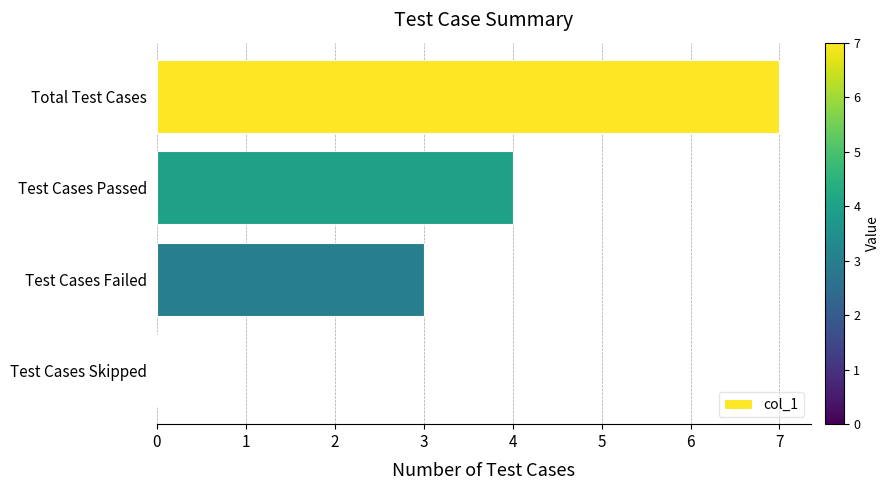

Approximately how many times larger is the value at Test Cases Passed compared to Test Cases Failed?

1.3